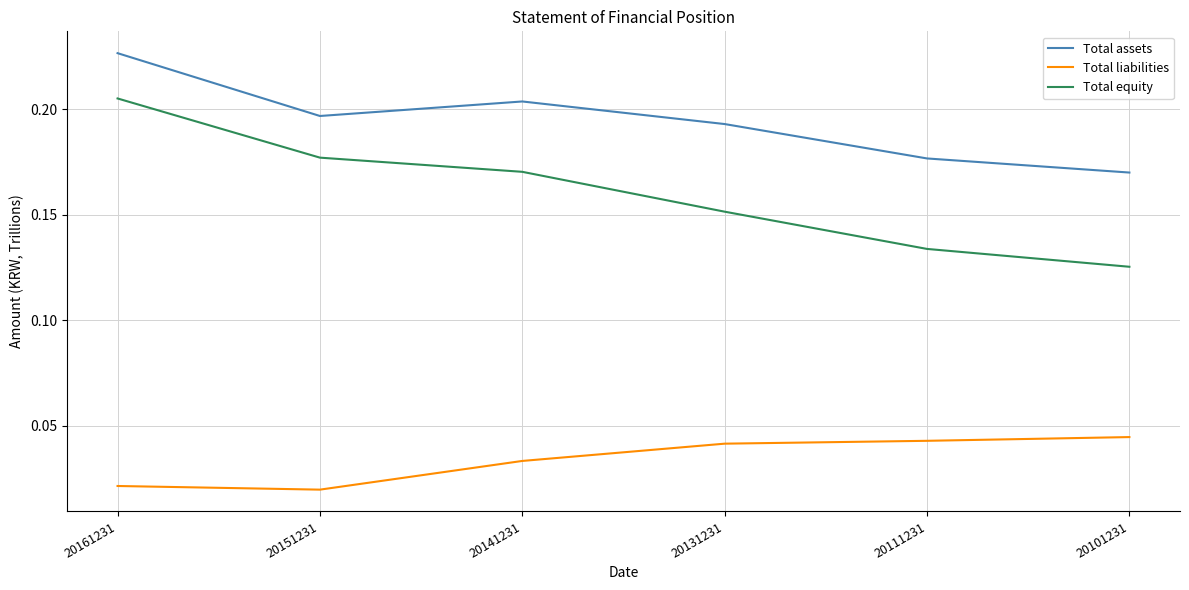

Between 20131231 and 20101231, which series saw the biggest shift?

Total equity